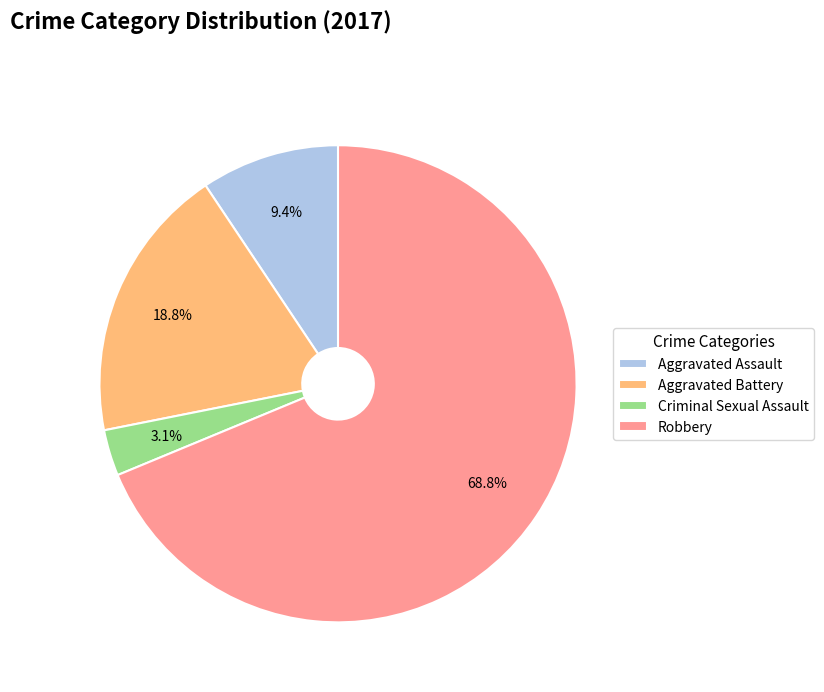

Is Robbery the majority of the pie?

Yes